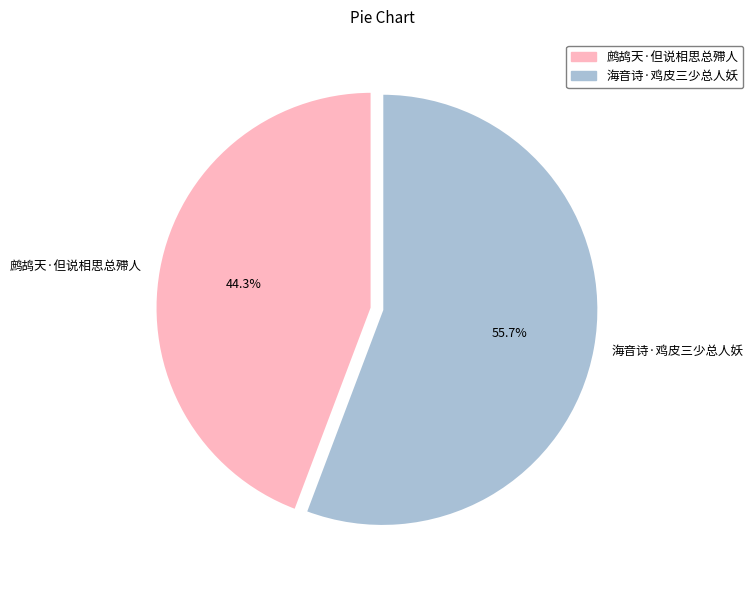

Is it true that 海音诗·鸡皮三少总人妖 is 56% of the pie?

True